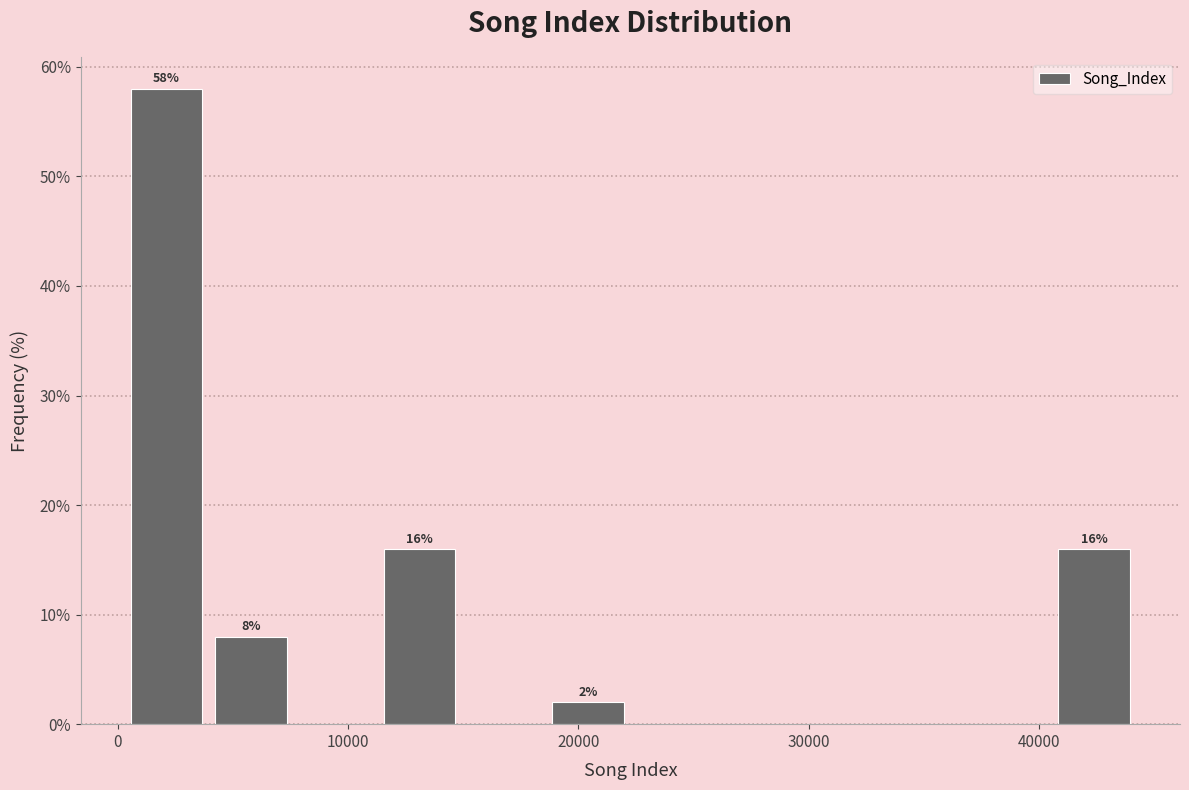

Read against the x-axis, roughly where is the centre of the tallest bar?

2000